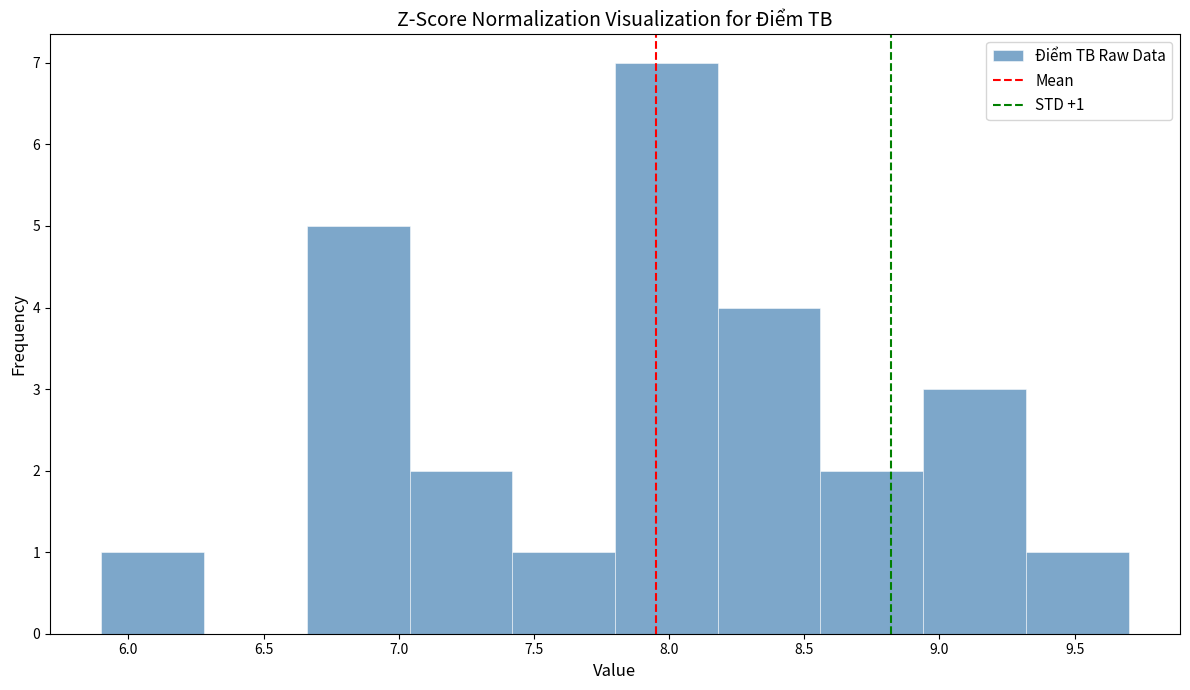

Which range on the x-axis has the tallest bar?

7.80 to 8.18